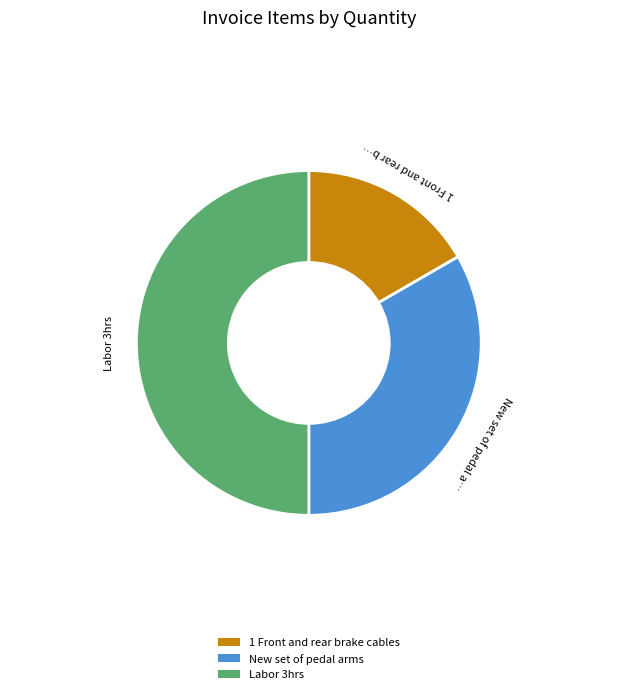

What is the largest slice in the pie chart?

Labor 3hrs